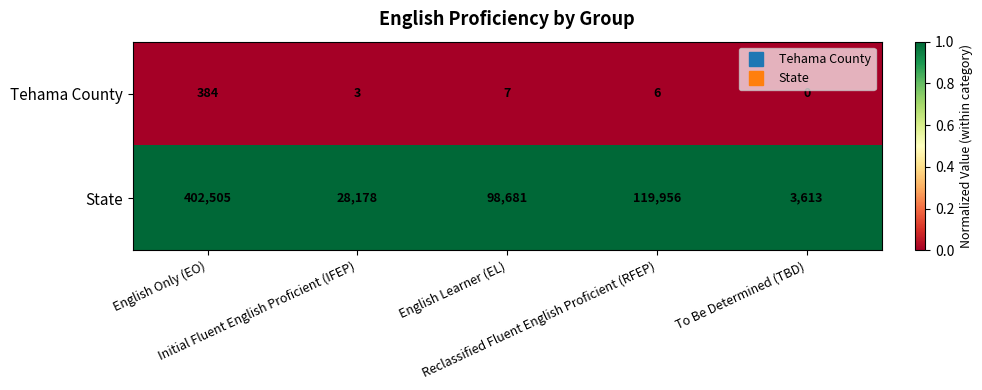

What is the minimum value for State?

3613